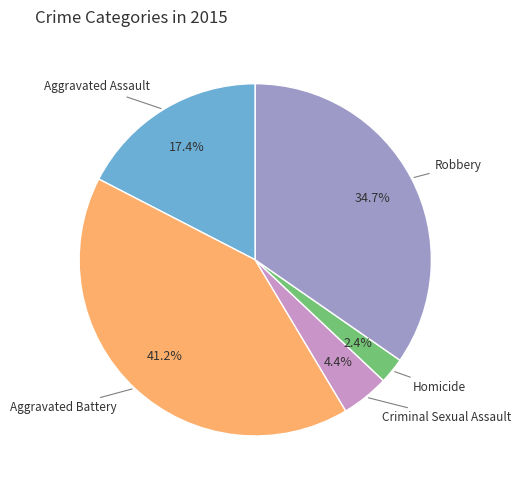

Is there any slice that represents more than half of the pie?

No